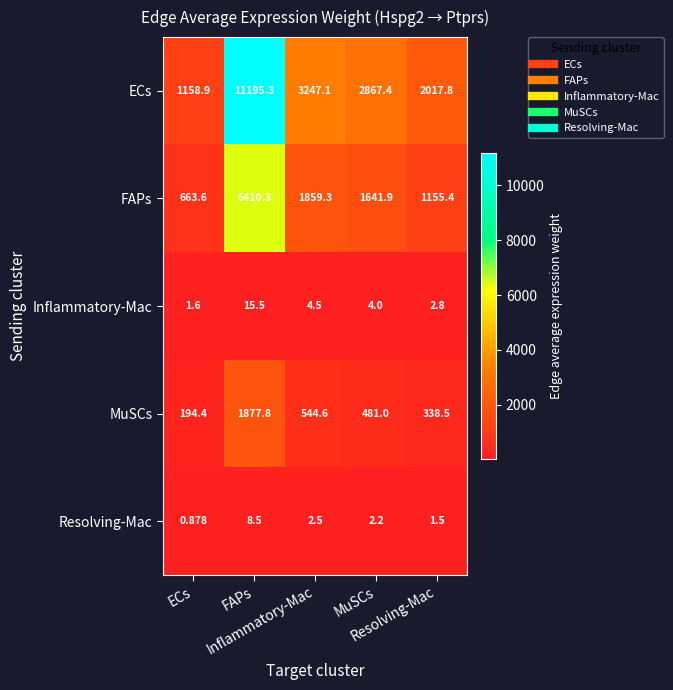

Rank the series at ECs from highest to lowest value.

ECs, FAPs, MuSCs, Inflammatory-Mac, Resolving-Mac